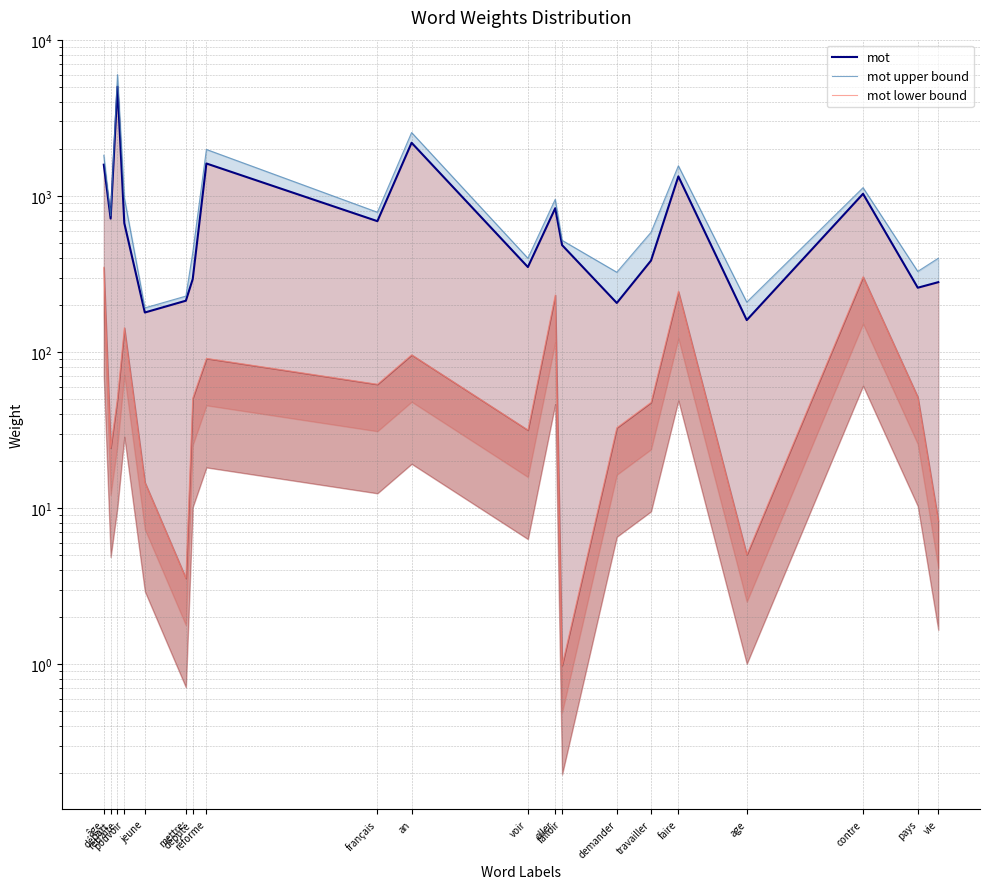

Which series has the largest range (max minus min)?

mot upper bound